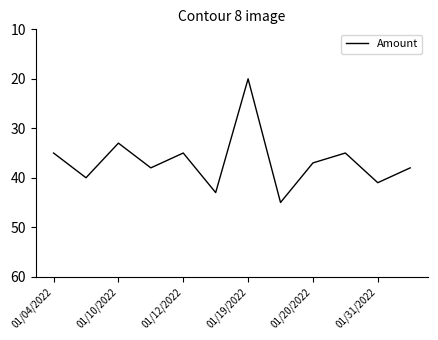

What is the average value?

37